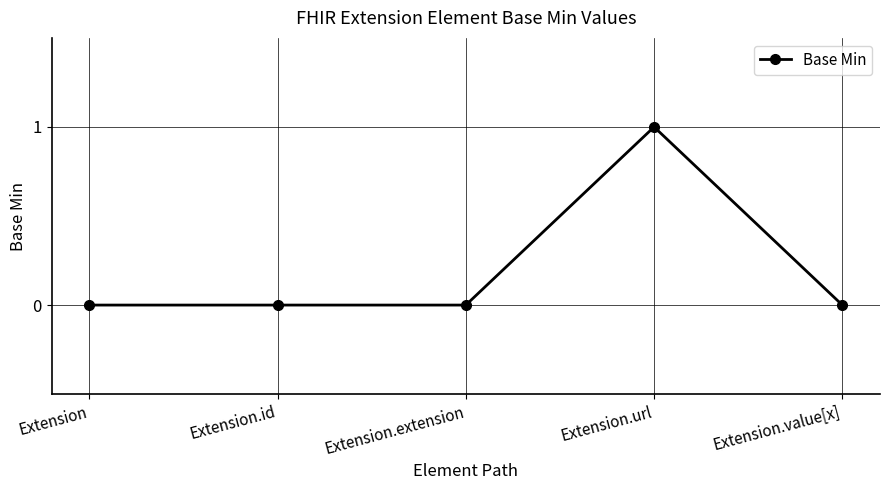

Which category has the highest value across all series?

Extension.url